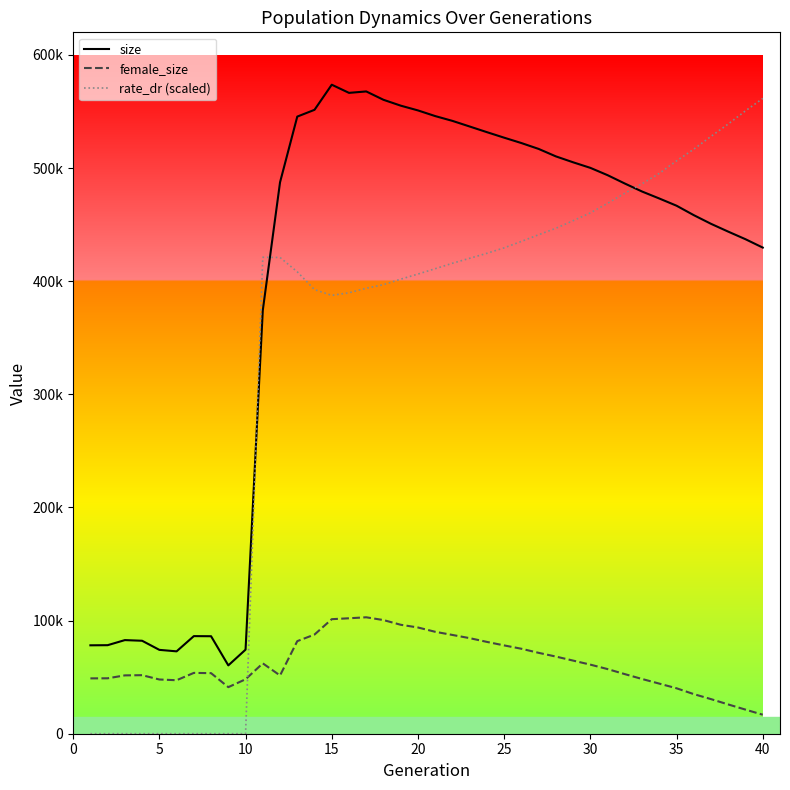

Does the chart have visible grid lines?

No